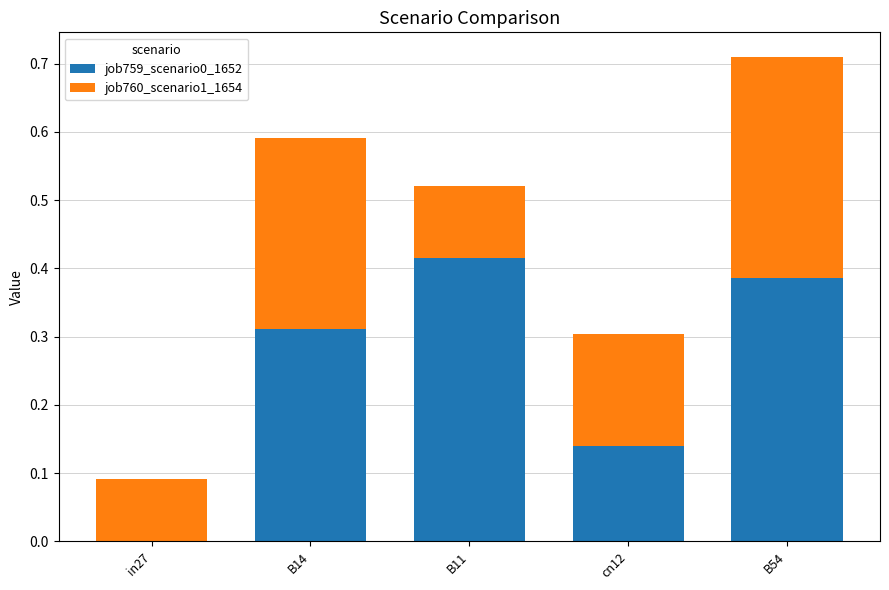

At which label does job759_scenario0_1652 reach its peak?

B11